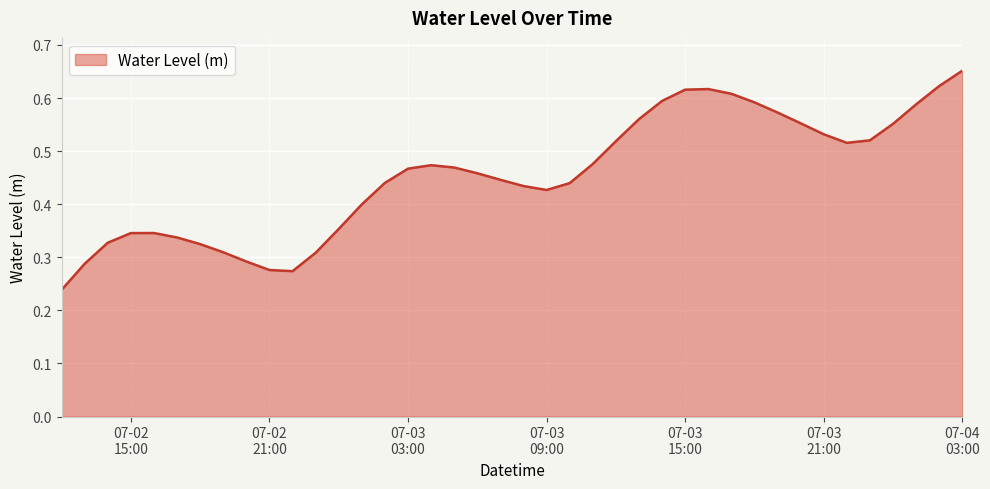

Does the chart display data point markers on the line(s)?

No